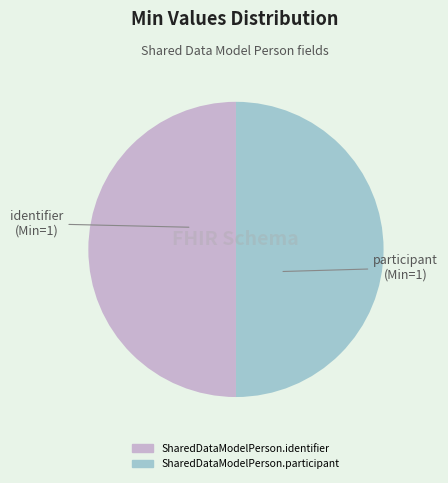

How many segments does this pie chart have?

2